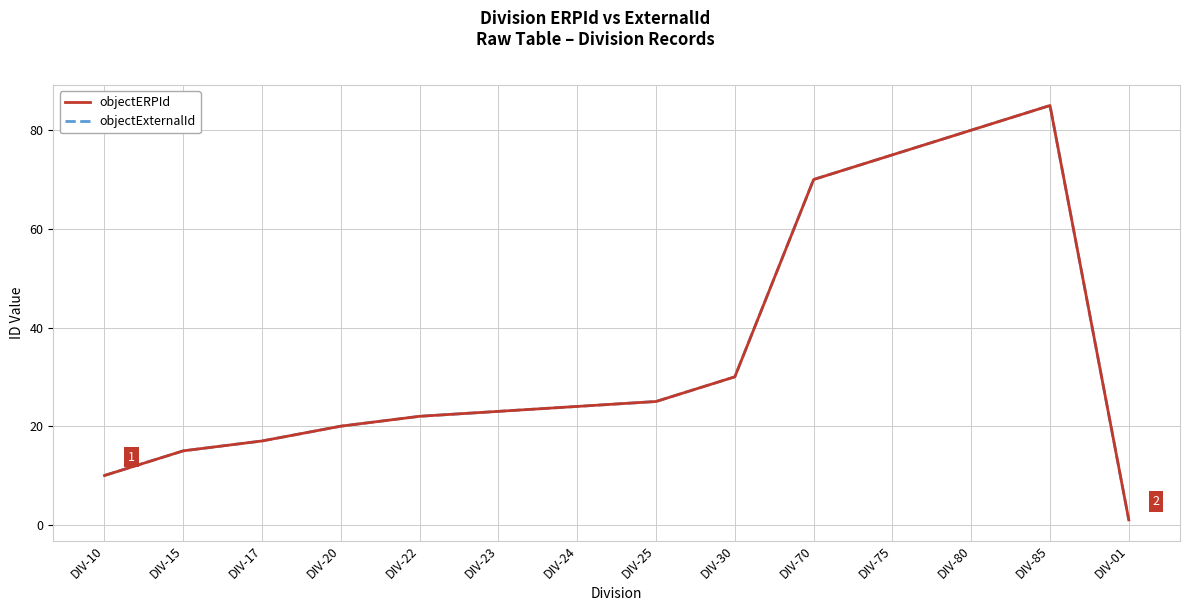

Which series has the largest range (max minus min)?

objectERPId